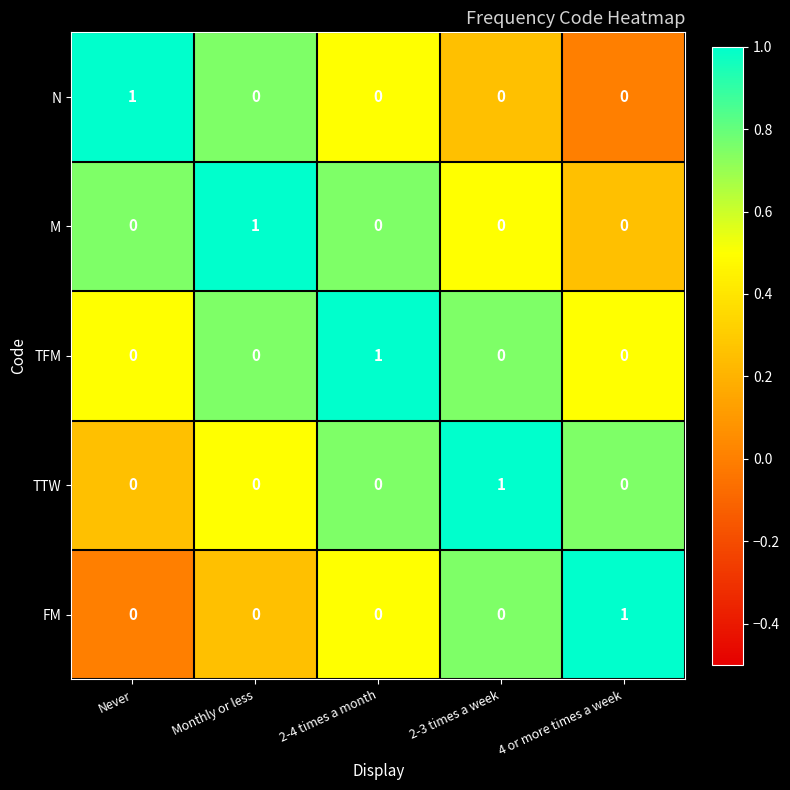

The M series shows -1 at 2-4 times a month. True or false?

False